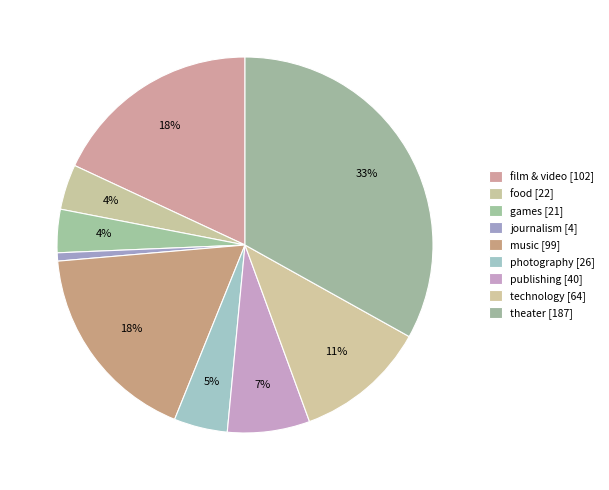

How many slices are in this pie chart?

9